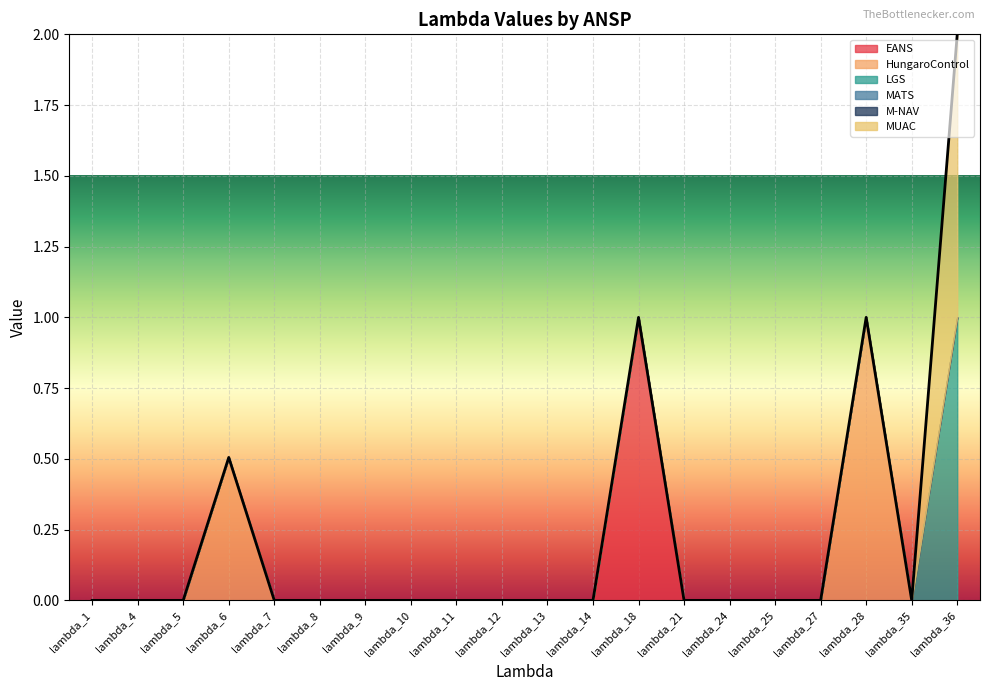

Reading left to right, extract all data points from this chart.

EANS: lambda_1=0.0	lambda_4=0.0	lambda_5=0.0	lambda_6=0.0	lambda_7=0.0	lambda_8=0.0	lambda_9=0.0	lambda_10=0.0	lambda_11=0.0	lambda_12=0.0	lambda_13=0.0	lambda_14=0.0	lambda_18=1.0	lambda_21=0.0	lambda_24=0.0	lambda_25=0.0	lambda_27=0.0	lambda_28=0.0	lambda_35=0.0	lambda_36=0.0
HungaroControl: lambda_1=0.0	lambda_4=0.0	lambda_5=0.0	lambda_6=0.5	lambda_7=0.0	lambda_8=0.0	lambda_9=0.0	lambda_10=0.0	lambda_11=0.0	lambda_12=0.0	lambda_13=0.0	lambda_14=0.0	lambda_18=0.0	lambda_21=0.0	lambda_24=0.0	lambda_25=0.0	lambda_27=0.0	lambda_28=1.0	lambda_35=0.0	lambda_36=0.0
LGS: lambda_1=0.0	lambda_4=0.0	lambda_5=0.0	lambda_6=0.0	lambda_7=0.0	lambda_8=0.0	lambda_9=0.0	lambda_10=0.0	lambda_11=0.0	lambda_12=0.0	lambda_13=0.0	lambda_14=0.0	lambda_18=0.0	lambda_21=0.0	lambda_24=0.0	lambda_25=0.0	lambda_27=0.0	lambda_28=0.0	lambda_35=0.0	lambda_36=1.0
MATS: lambda_1=0.0	lambda_4=0.0	lambda_5=0.0	lambda_6=0.0	lambda_7=0.0	lambda_8=0.0	lambda_9=0.0	lambda_10=0.0	lambda_11=0.0	lambda_12=0.0	lambda_13=0.0	lambda_14=0.0	lambda_18=0.0	lambda_21=0.0	lambda_24=0.0	lambda_25=0.0	lambda_27=0.0	lambda_28=0.0	lambda_35=0.0	lambda_36=0.0
M-NAV: lambda_1=0.0	lambda_4=0.0	lambda_5=0.0	lambda_6=0.0	lambda_7=0.0	lambda_8=0.0	lambda_9=0.0	lambda_10=0.0	lambda_11=0.0	lambda_12=0.0	lambda_13=0.0	lambda_14=0.0	lambda_18=0.0	lambda_21=0.0	lambda_24=0.0	lambda_25=0.0	lambda_27=0.0	lambda_28=0.0	lambda_35=0.0	lambda_36=0.0
MUAC: lambda_1=0.0	lambda_4=0.0	lambda_5=0.0	lambda_6=0.0	lambda_7=0.0	lambda_8=0.0	lambda_9=0.0	lambda_10=0.0	lambda_11=0.0	lambda_12=0.0	lambda_13=0.0	lambda_14=0.0	lambda_18=0.0	lambda_21=0.0	lambda_24=0.0	lambda_25=0.0	lambda_27=0.0	lambda_28=0.0	lambda_35=0.0	lambda_36=1.0